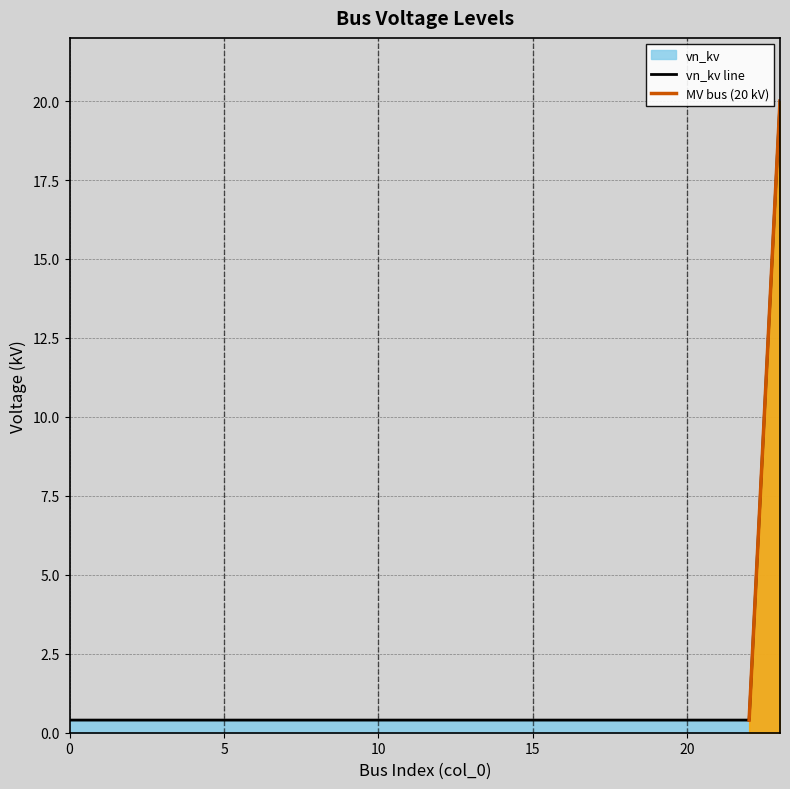

Count the number of categories in the chart.

24